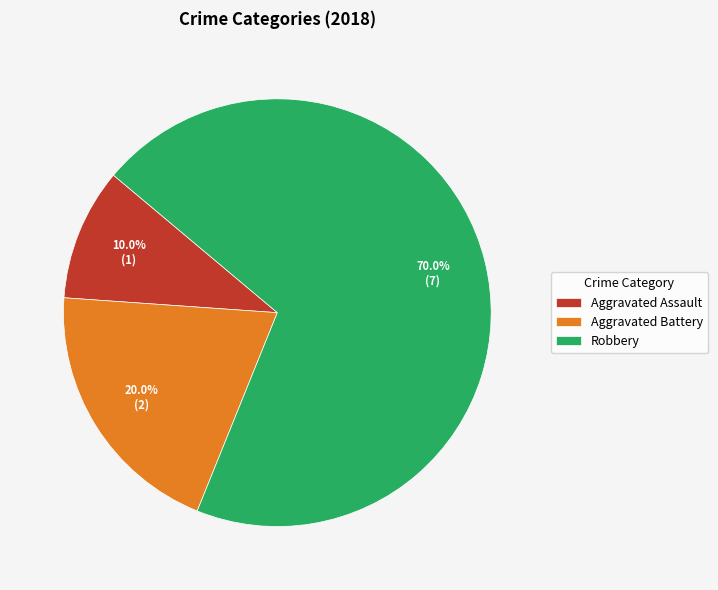

Does Aggravated Battery account for over 50% of the chart?

No